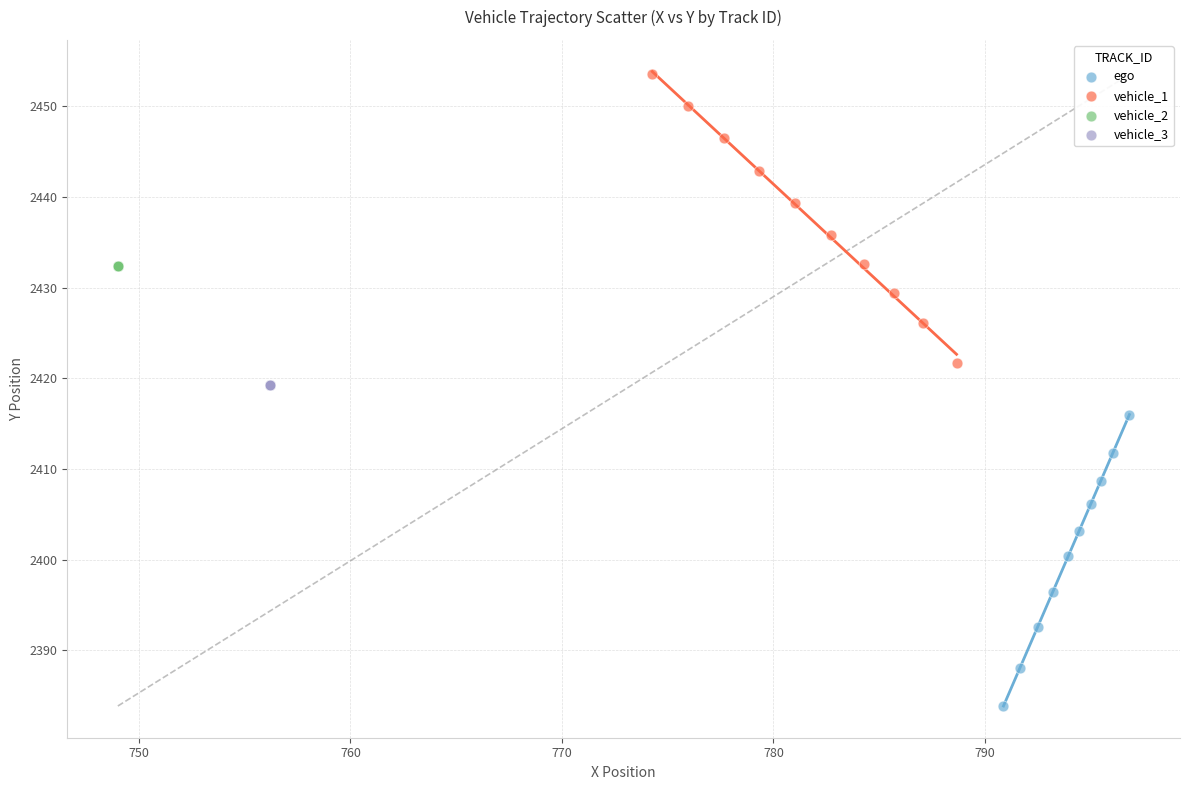

Which series contains the highest Y value?

vehicle_1